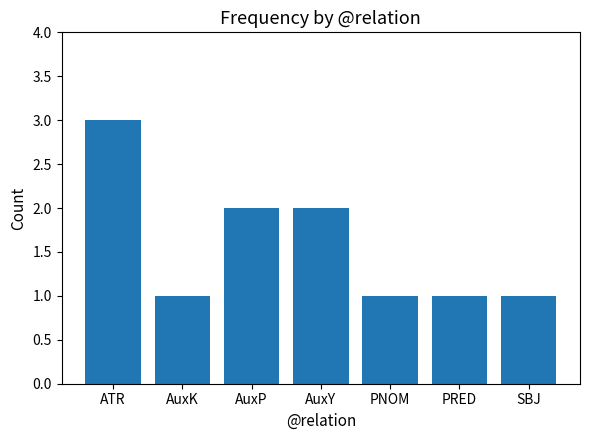

The value at AuxP is 3. True or false?

False